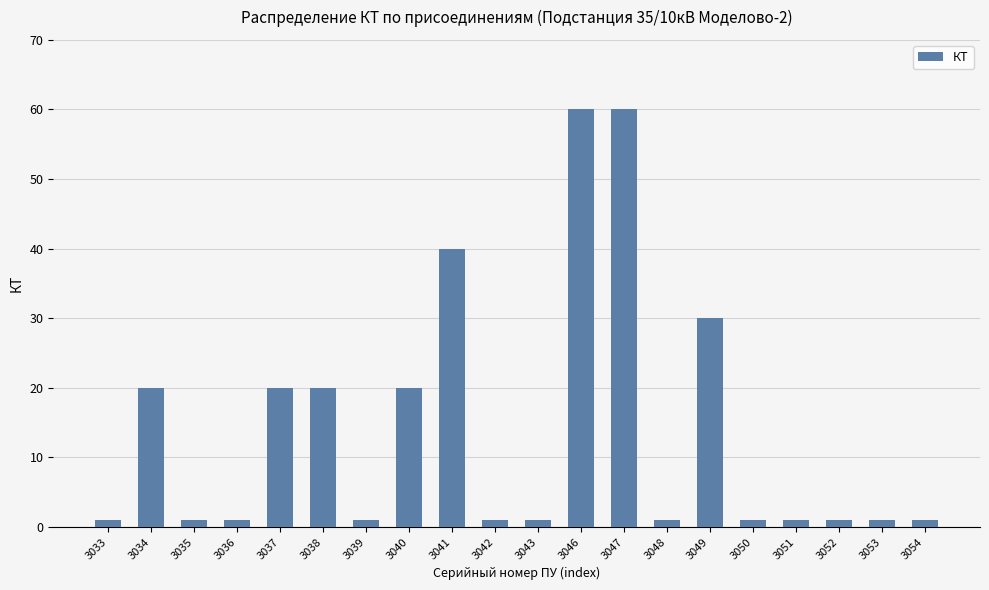

What is the maximum value shown in the chart?

60